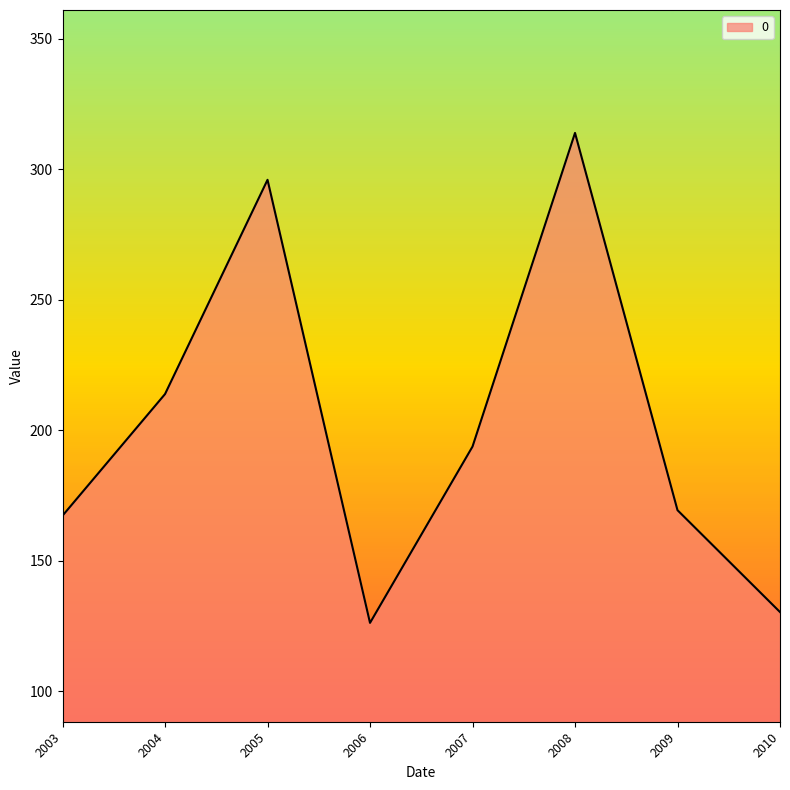

Where is the first local maximum?

2005